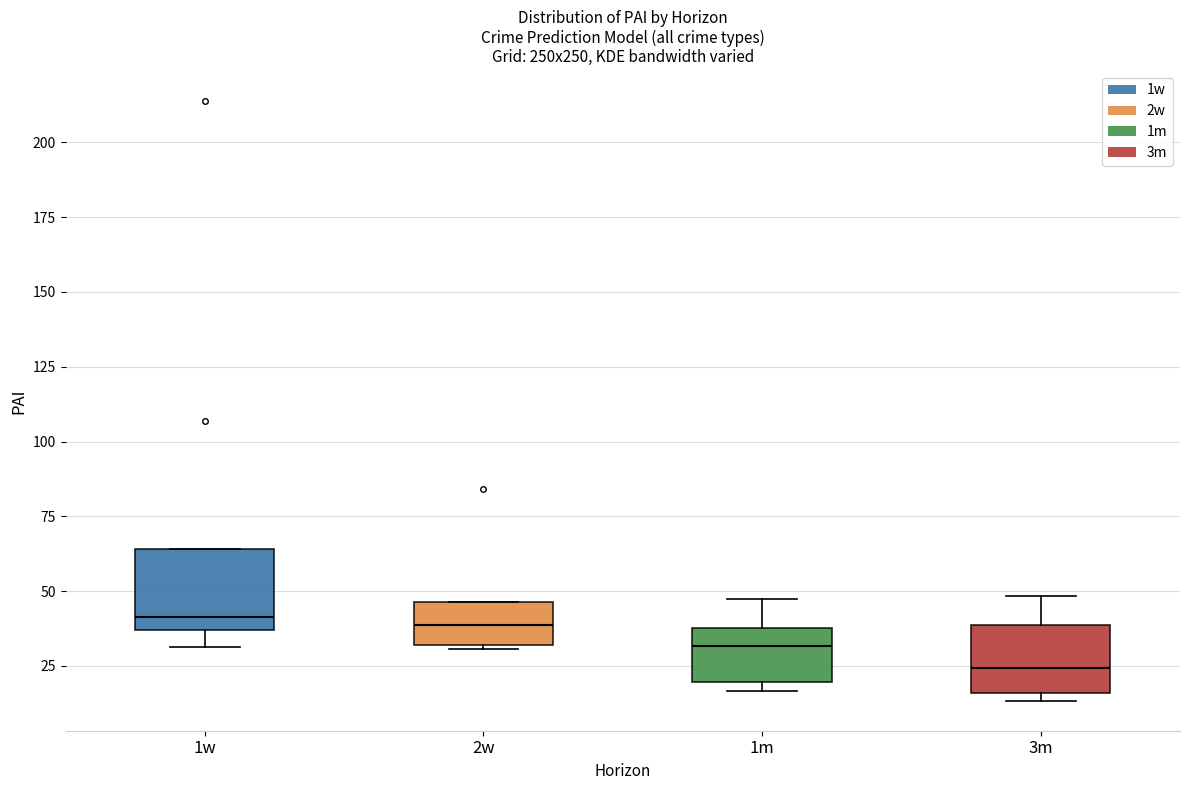

Reading left to right, read every box against the y-axis: the position of its median line, the range the box covers, and the ends of its whiskers. The values are not printed on the chart, so give them approximately, as read against the axis.

1w: median 40, box 35 to 65, whiskers 30 to 65
2w: median 40, box 30 to 45, whiskers 30 to 45
1m: median 30, box 20 to 40, whiskers 15 to 45
3m: median 25, box 15 to 40, whiskers 15 (just below the box's lower edge) to 50